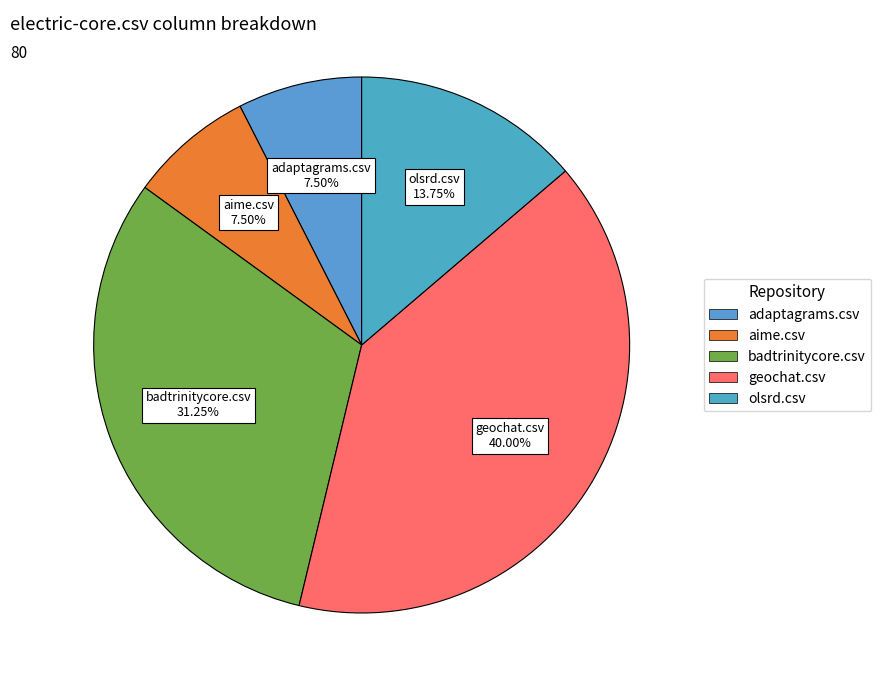

Count the number of slices in the pie.

5